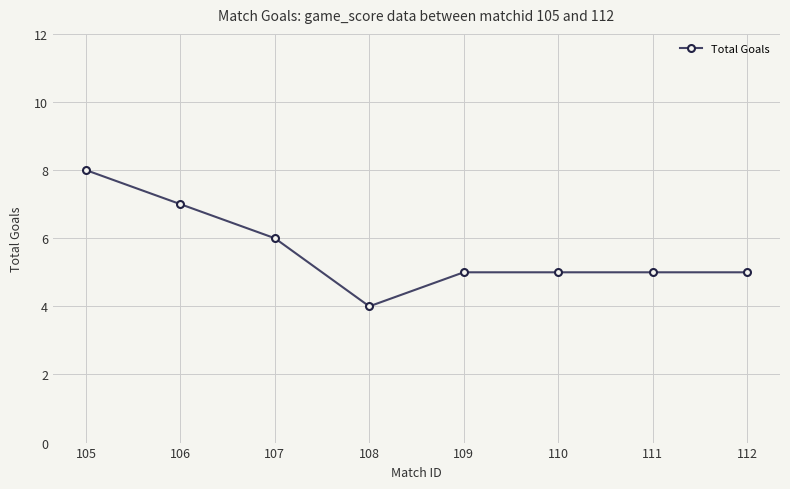

What is the change in value from 106 to 111?

-2